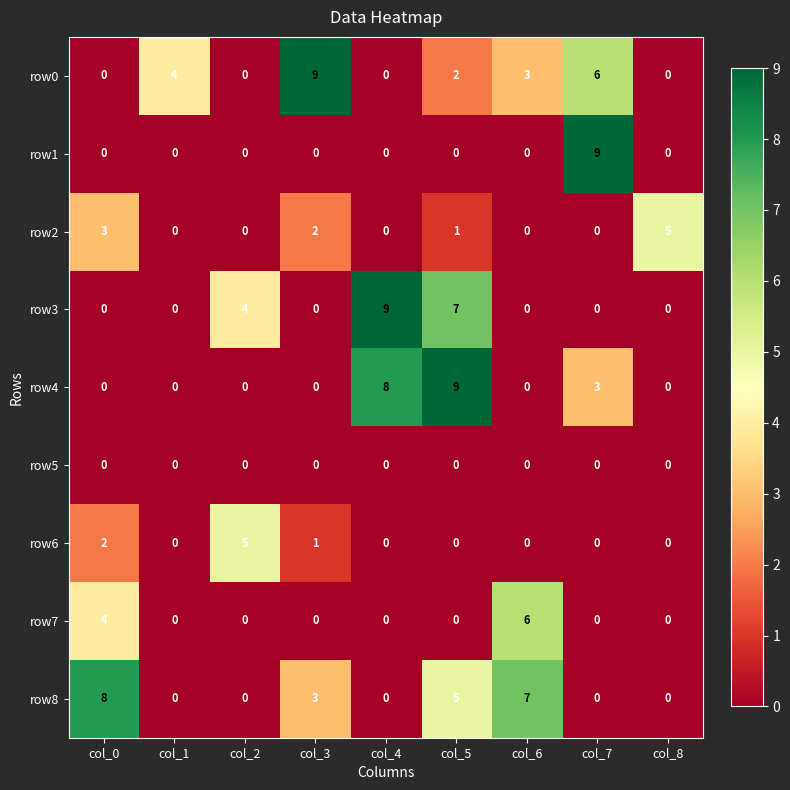

What is the total value across all series at col_6?

16